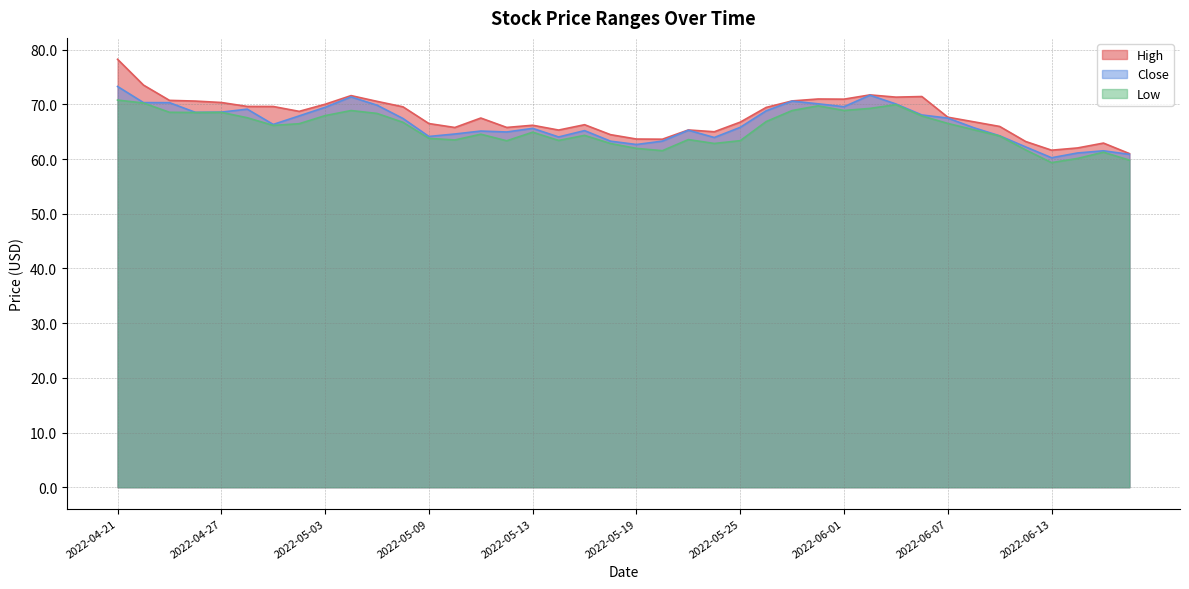

How many interior local peaks does the Low series have?

9